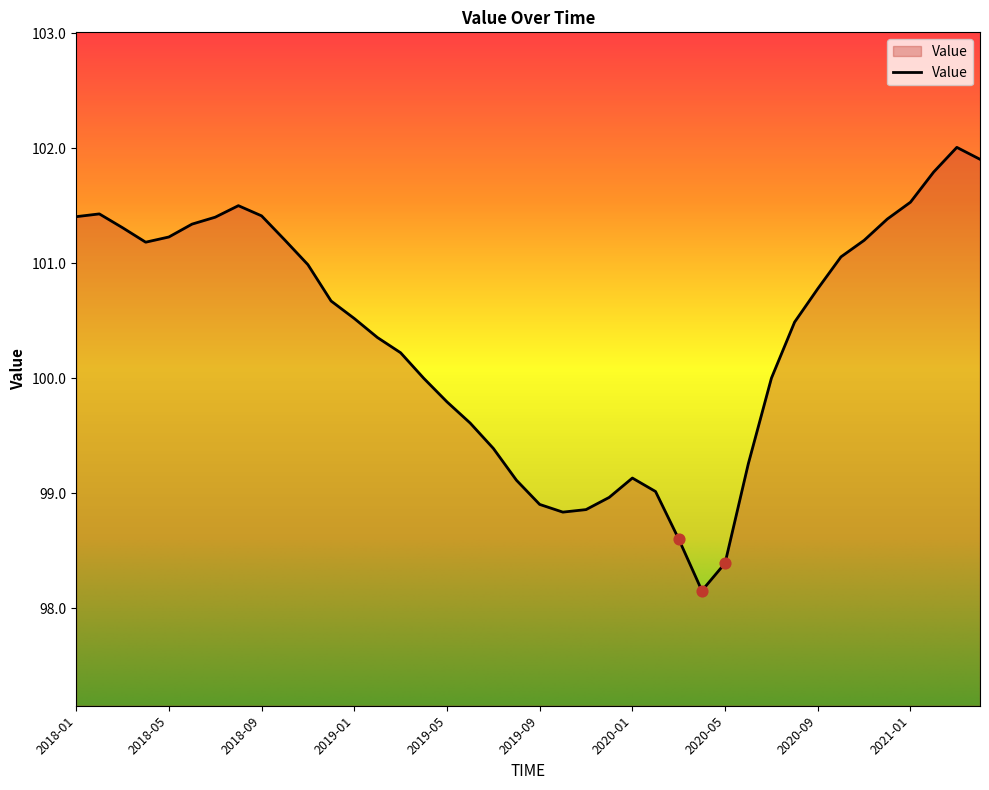

What is the difference between the maximum and minimum values?

3.9